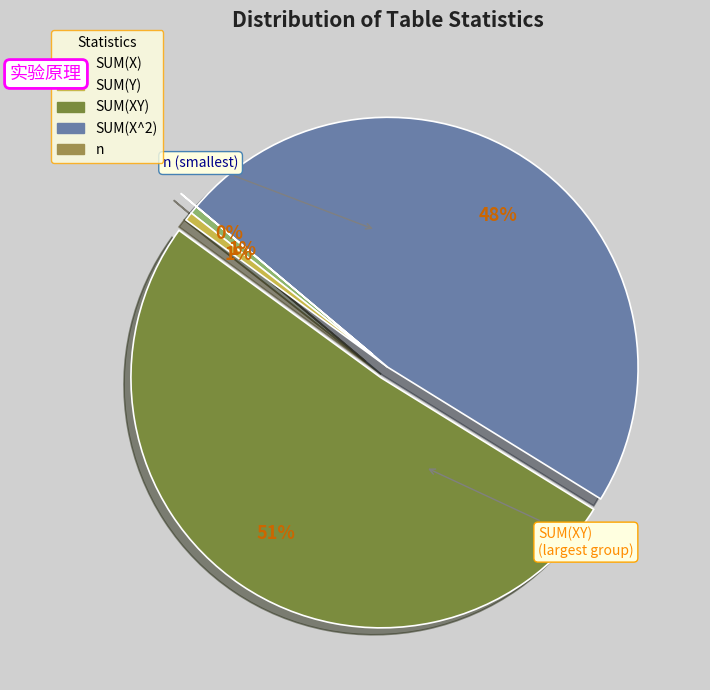

Is it true that SUM(X^2) is 55% of the pie?

False